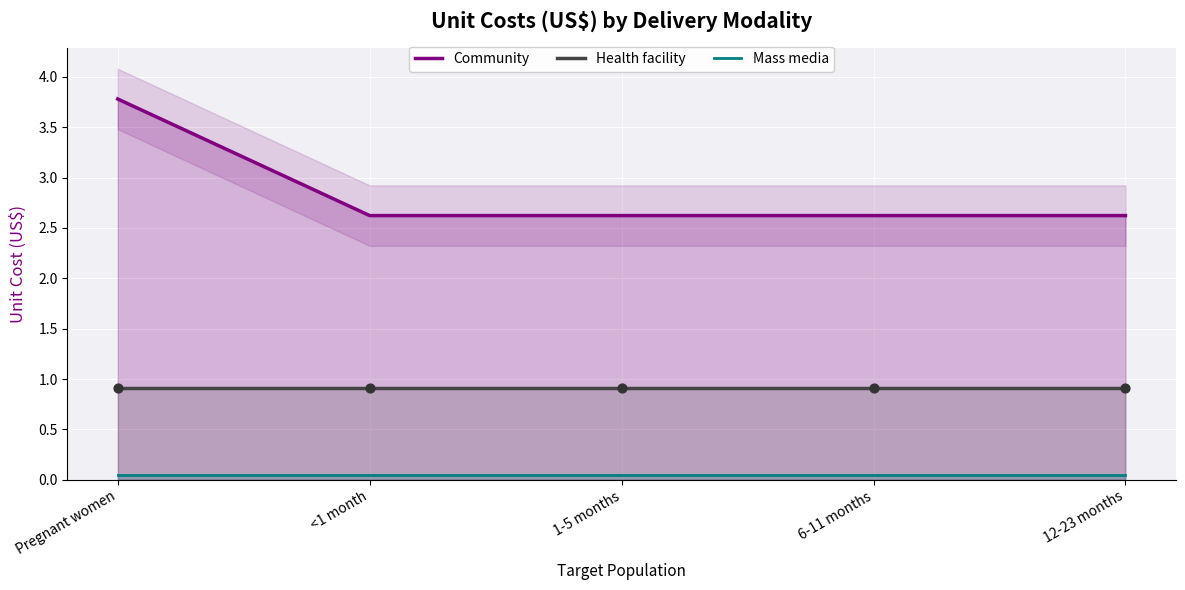

Which series reaches the minimum Y coordinate?

Mass media